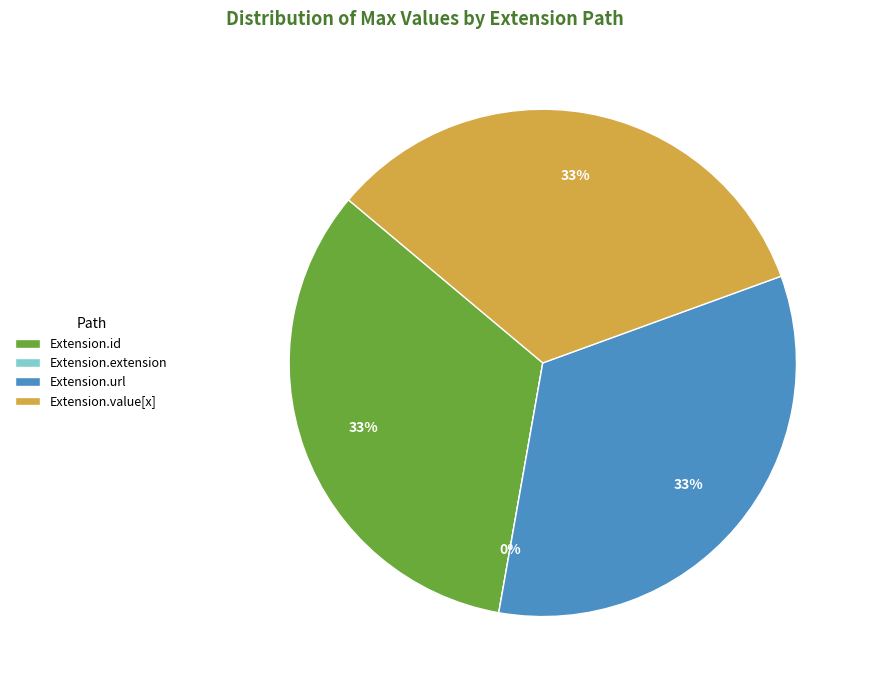

Which category has the biggest portion of the pie?

Extension.url